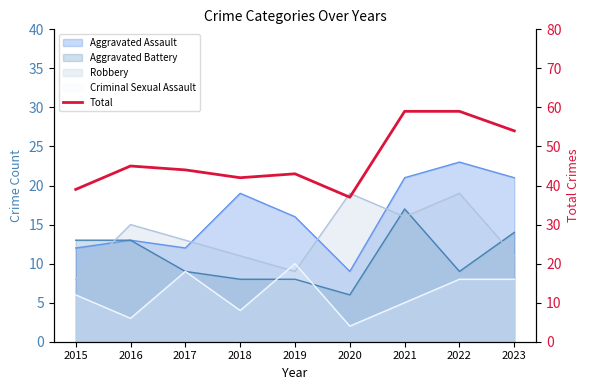

How many points are lower than both their immediate neighbors (excluding endpoints)?

2